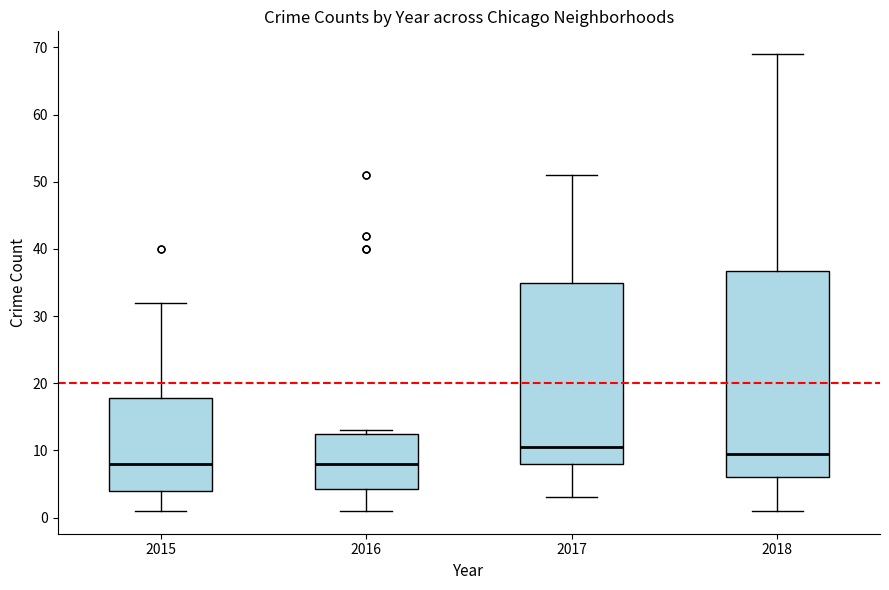

Reading left to right, read every box against the y-axis: the position of its median line, the range the box covers, and the ends of its whiskers. The values are not printed on the chart, so give them approximately, as read against the axis.

2015: median 8, box 4 to 18, whiskers 1 to 32
2016: median 8, box 4 to 13, whiskers 1 to 13 (just above the box's upper edge)
2017: median 11, box 8 to 35, whiskers 3 to 51
2018: median 10, box 6 to 37, whiskers 1 to 69